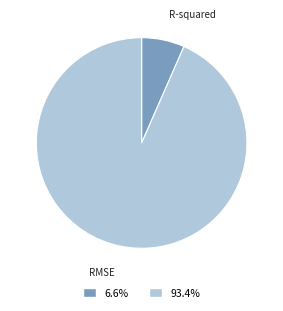

Between RMSE and R-squared, which is larger?

RMSE